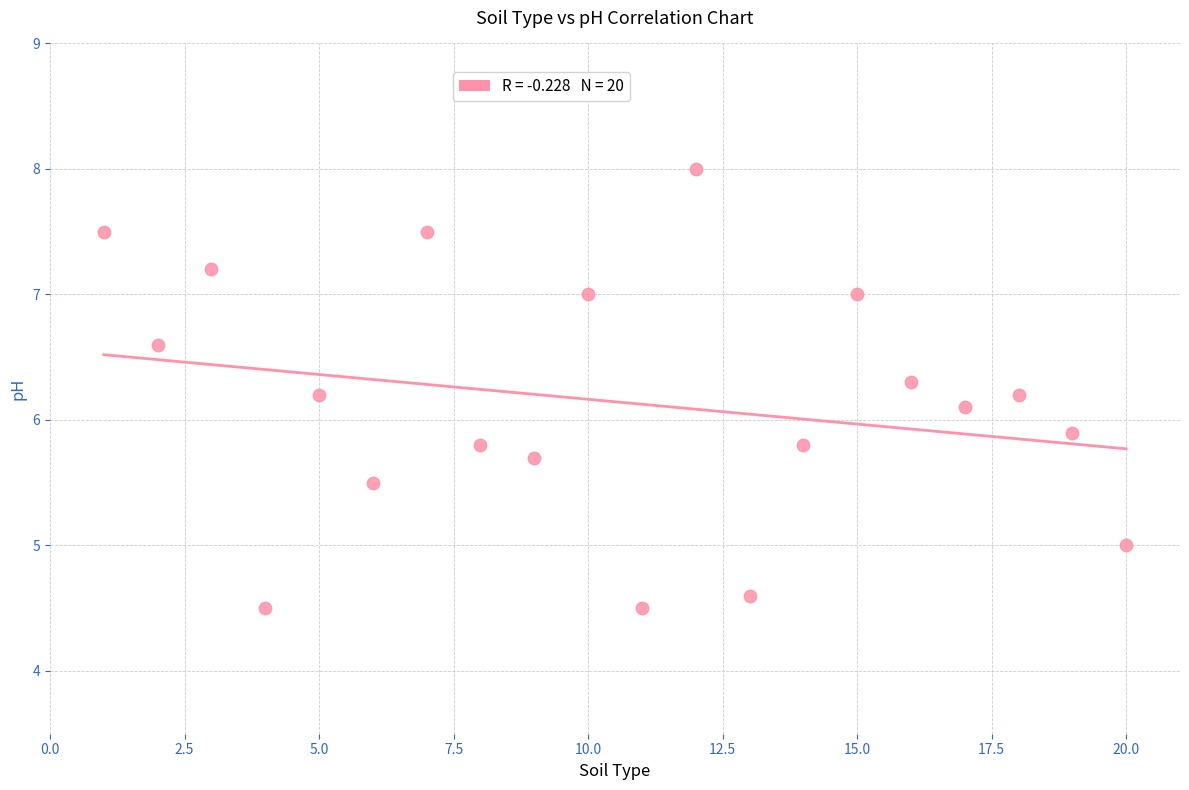

What is the range of Y values (max minus min)?

3.5